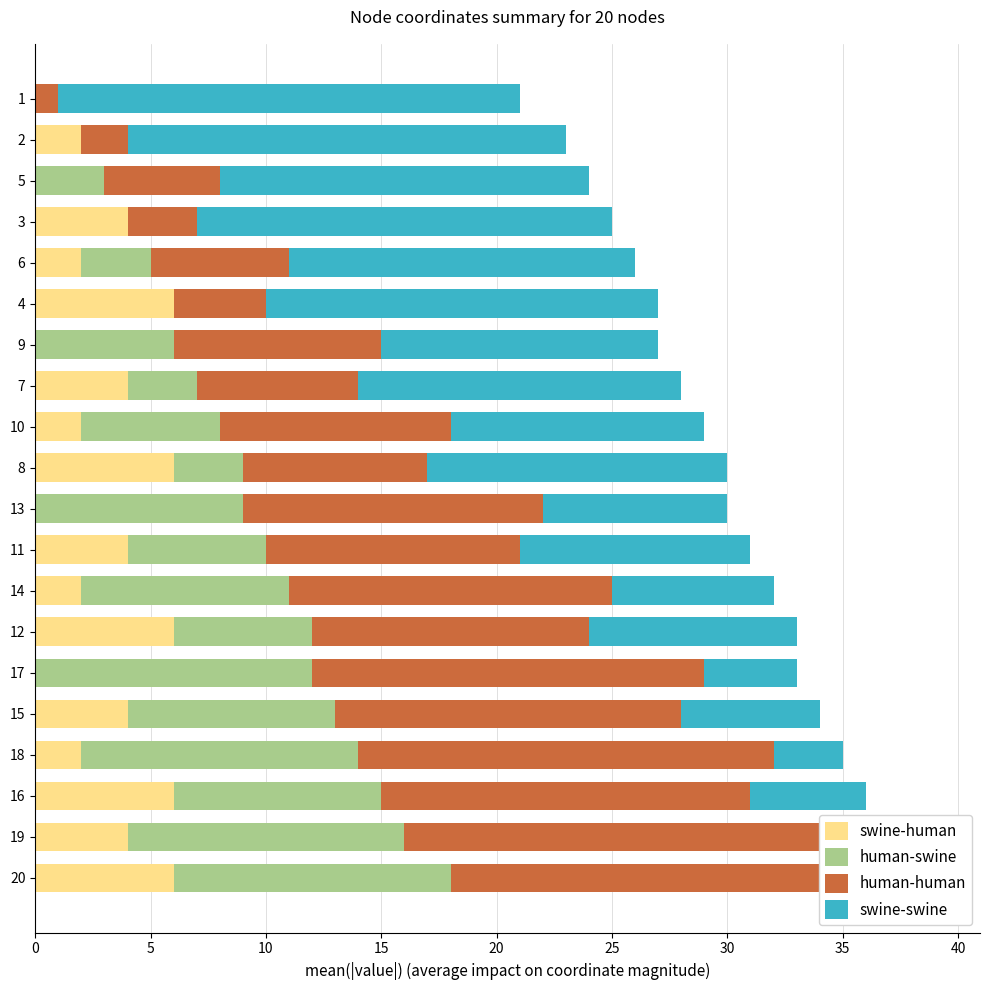

The value of human-human at 1 is 0. True or false?

False